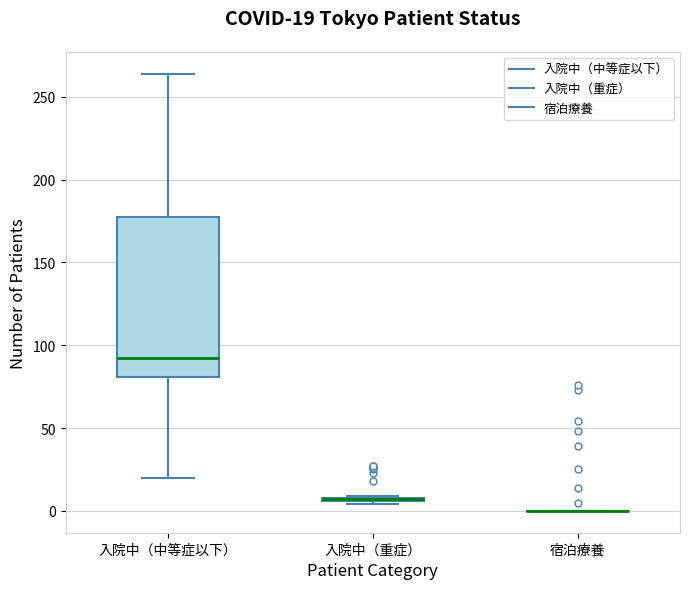

Comparing the boxes themselves (not the whiskers), which one is the tallest?

入院中（中等症以下）